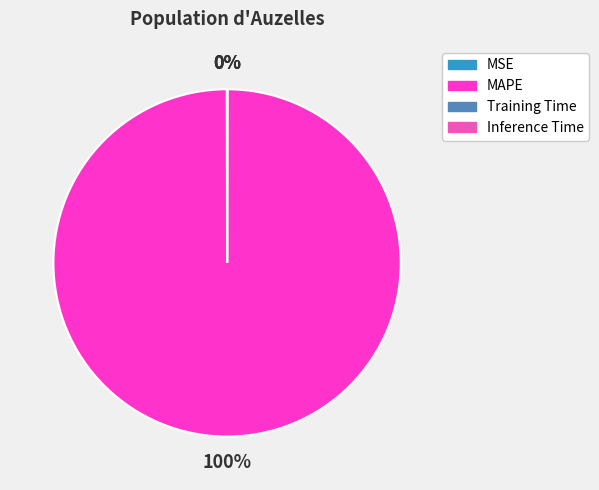

Which slice is the largest?

MAPE